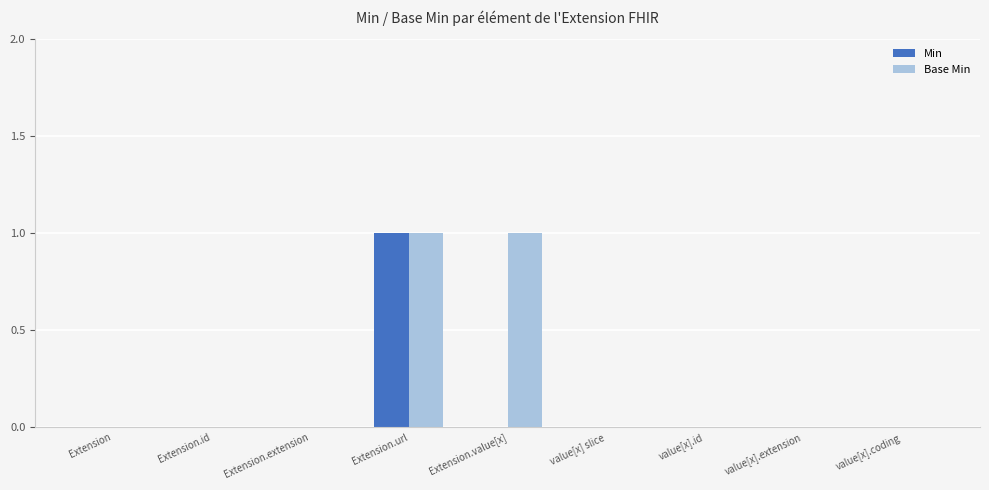

Reading left to right, transcribe all the data shown in this chart.

Min: Extension=0	Extension.id=0	Extension.extension=0	Extension.url=1	Extension.value[x]=0	value[x] slice=0	value[x].id=0	value[x].extension=0	value[x].coding=0
Base Min: Extension=0	Extension.id=0	Extension.extension=0	Extension.url=1	Extension.value[x]=1	value[x] slice=0	value[x].id=0	value[x].extension=0	value[x].coding=0